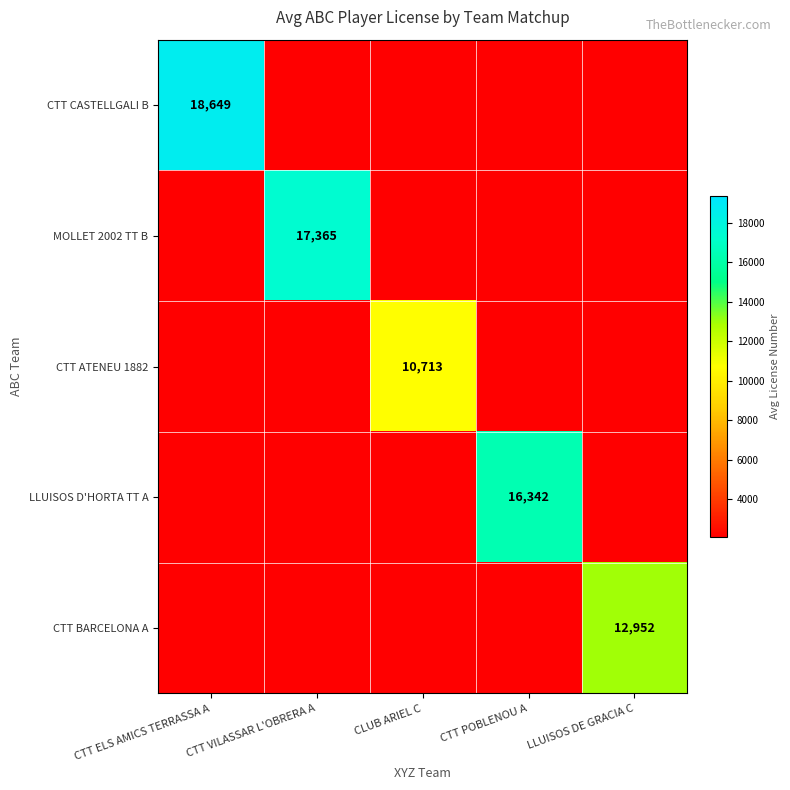

Rank the series at LLUISOS DE GRACIA C from lowest to highest value.

CTT CASTELLGALI B, MOLLET 2002 TT B, CTT ATENEU 1882, LLUISOS D'HORTA TT A, CTT BARCELONA A